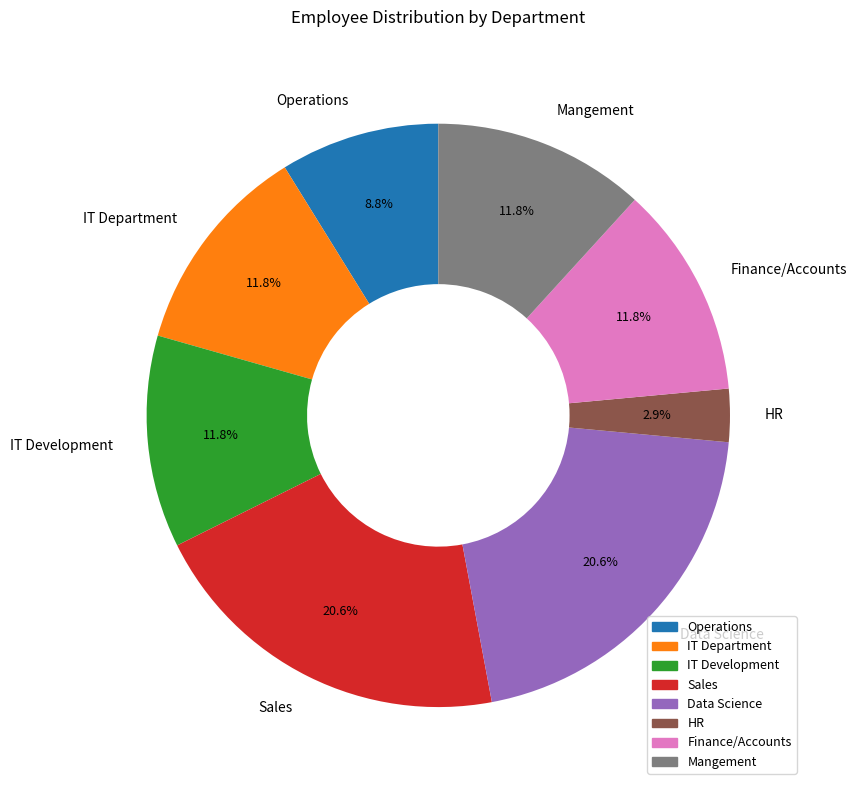

The IT Department slice represents 12% of the pie. True or false?

True